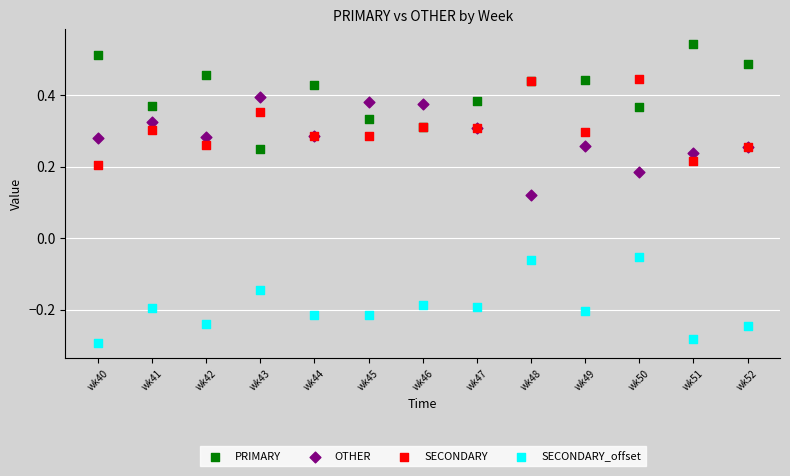

Which series has the widest spread of Y values?

PRIMARY